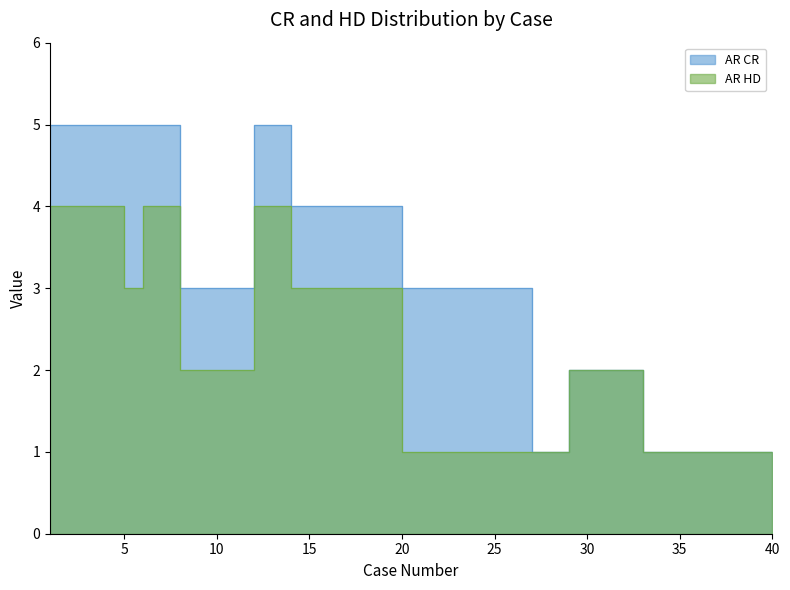

How many lines are shown in the chart?

2